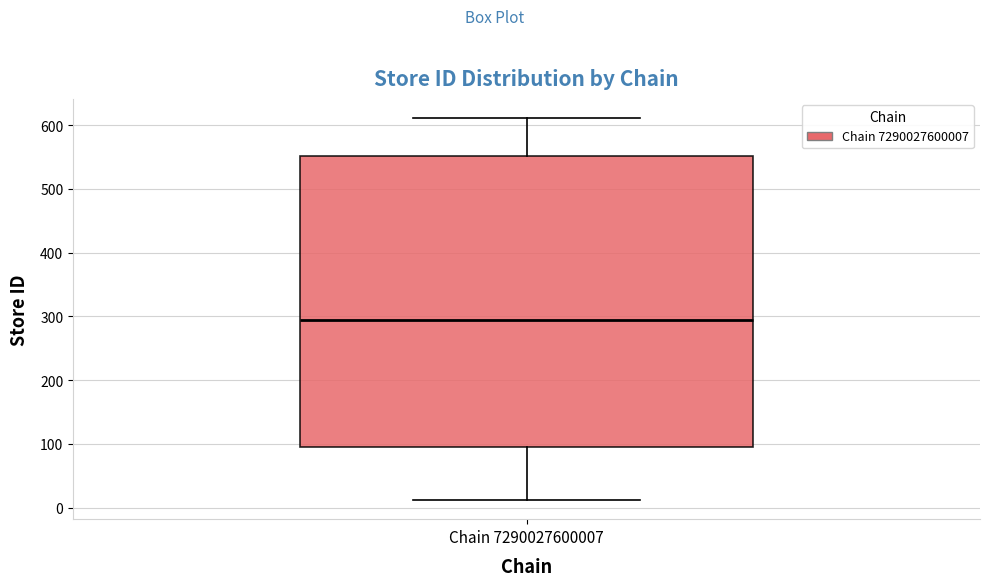

Transcribe this box plot: give where the median line is, the range the box spans, and where the two whiskers end, as read against the y-axis. The values are not printed on the chart, so give them approximately, as read against the axis.

median 300, box 90 to 550, whiskers 10 to 610